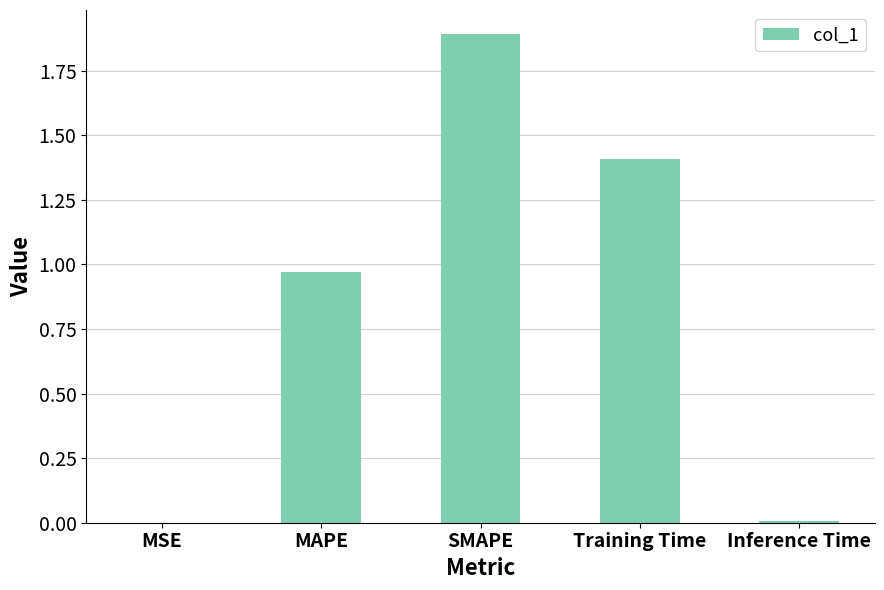

What is the maximum value shown in the chart?

1.9